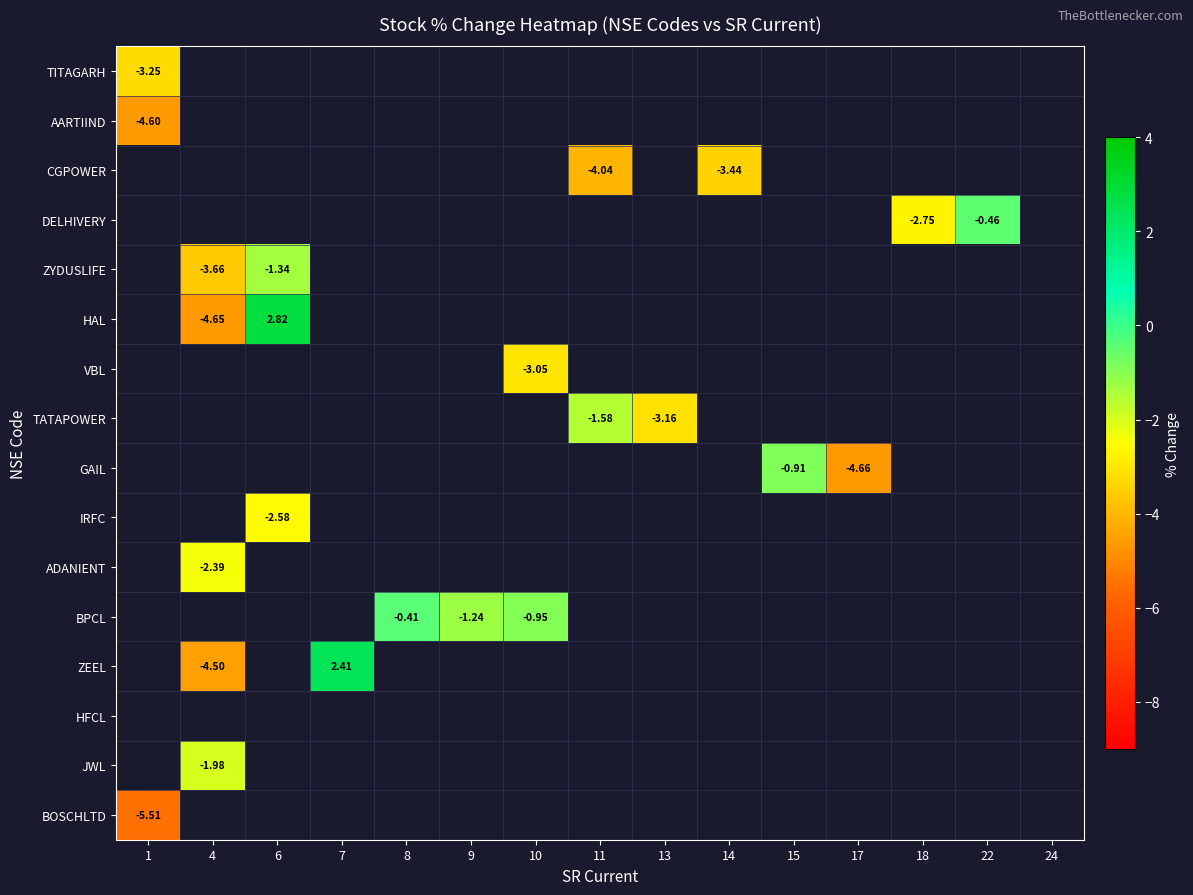

List the series in order of their peak value, lowest first.

AARTIIND, CGPOWER, DELHIVERY, ZYDUSLIFE, HAL, VBL, TATAPOWER, GAIL, IRFC, ADANIENT, BPCL, ZEEL, HFCL, JWL, BOSCHLTD, TITAGARH